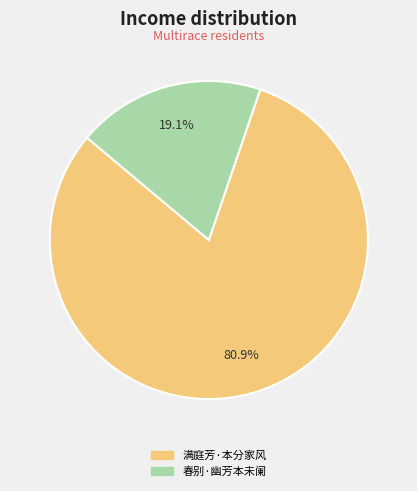

To the nearest percent, what is the difference between the largest and smallest slice percentages?

62%